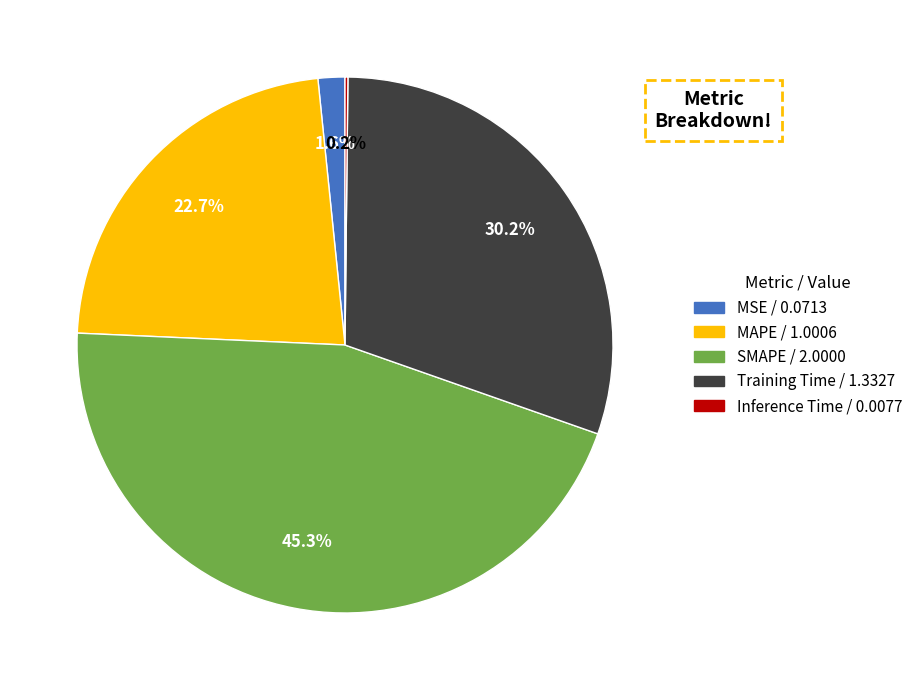

Which slice is the largest?

SMAPE